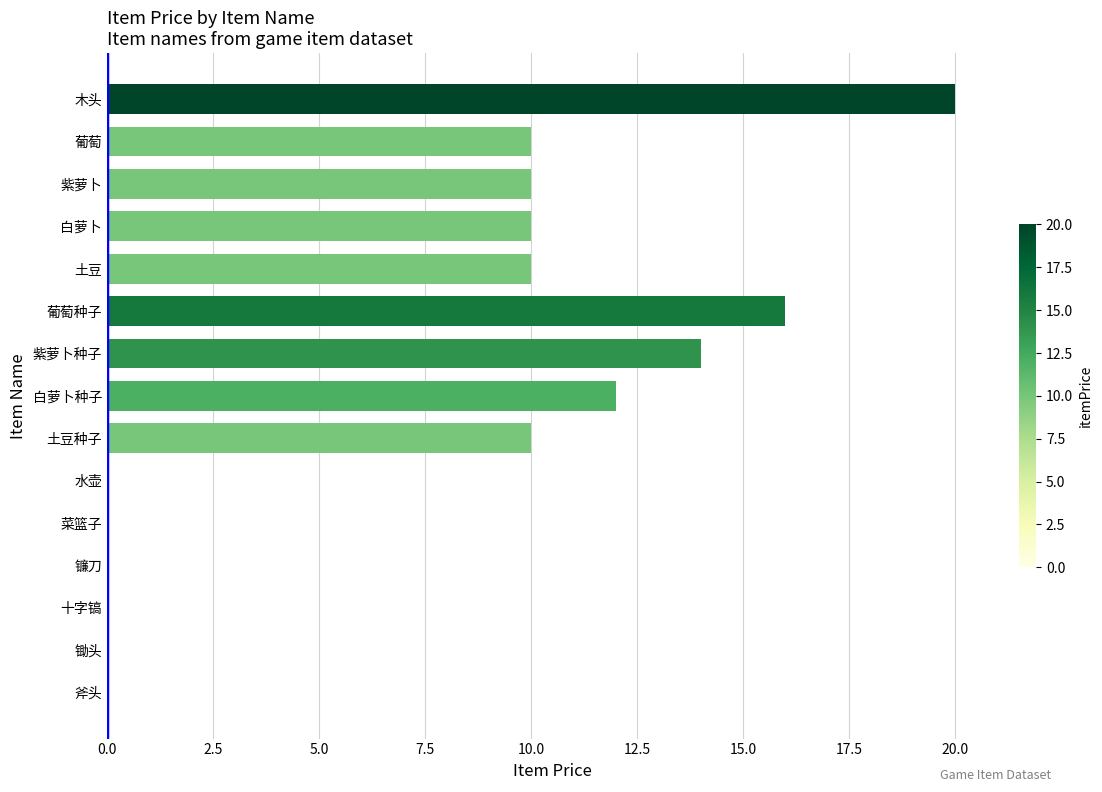

Count the number of data series in this chart.

1